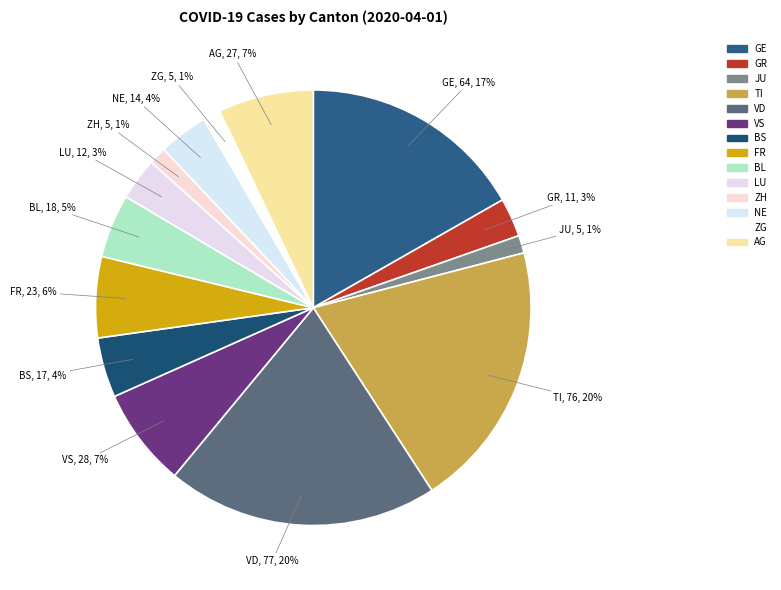

Is it true that VD is 30% of the pie?

False